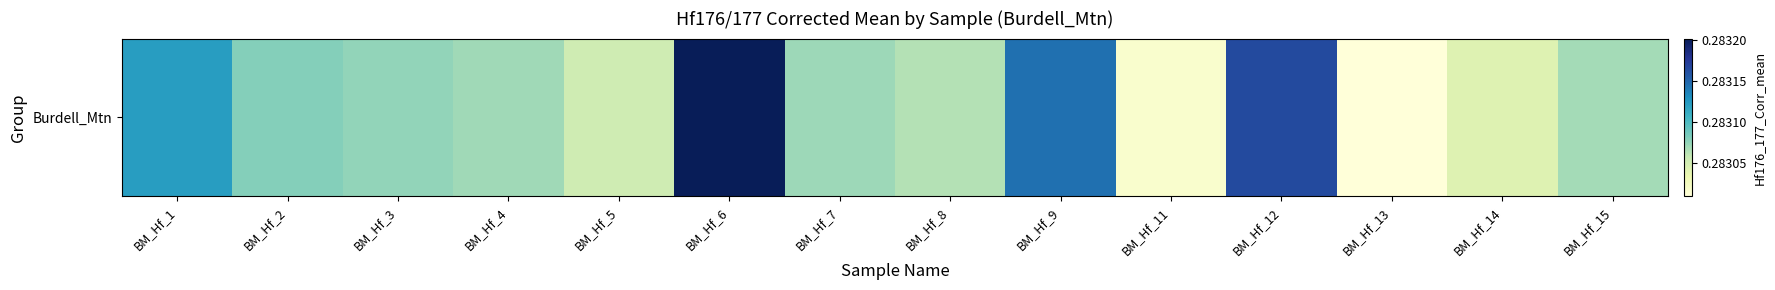

What is the average value?

0.3